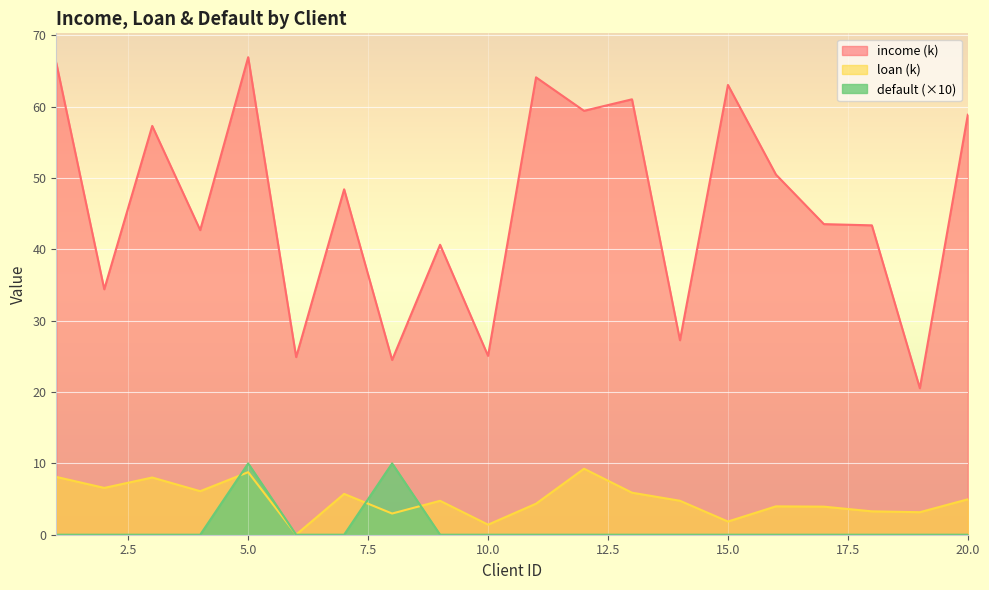

True or false: default and loan intersect in this chart.

True